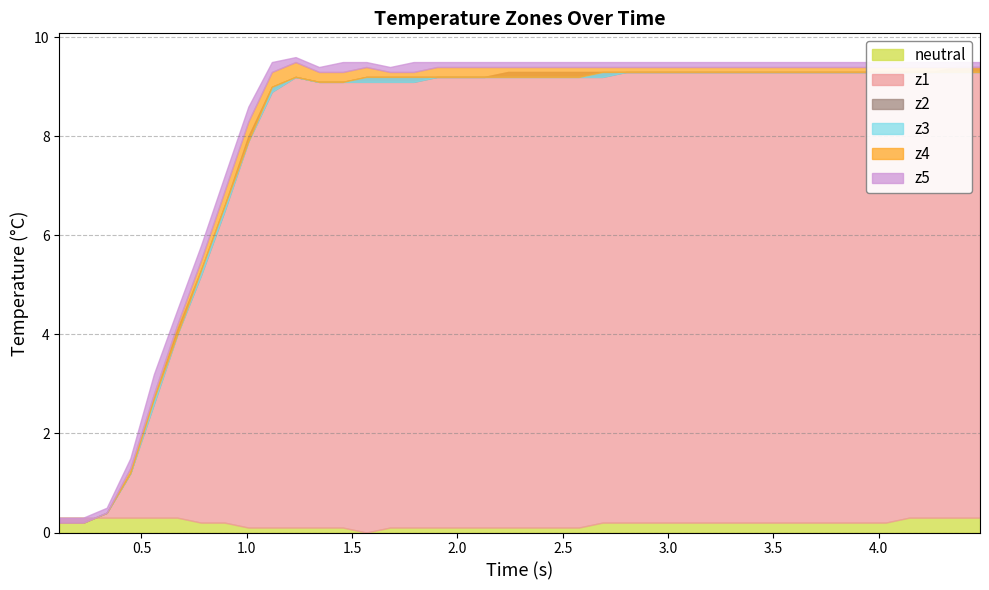

What is the difference between the z3 values at 24 and 12?

0.2